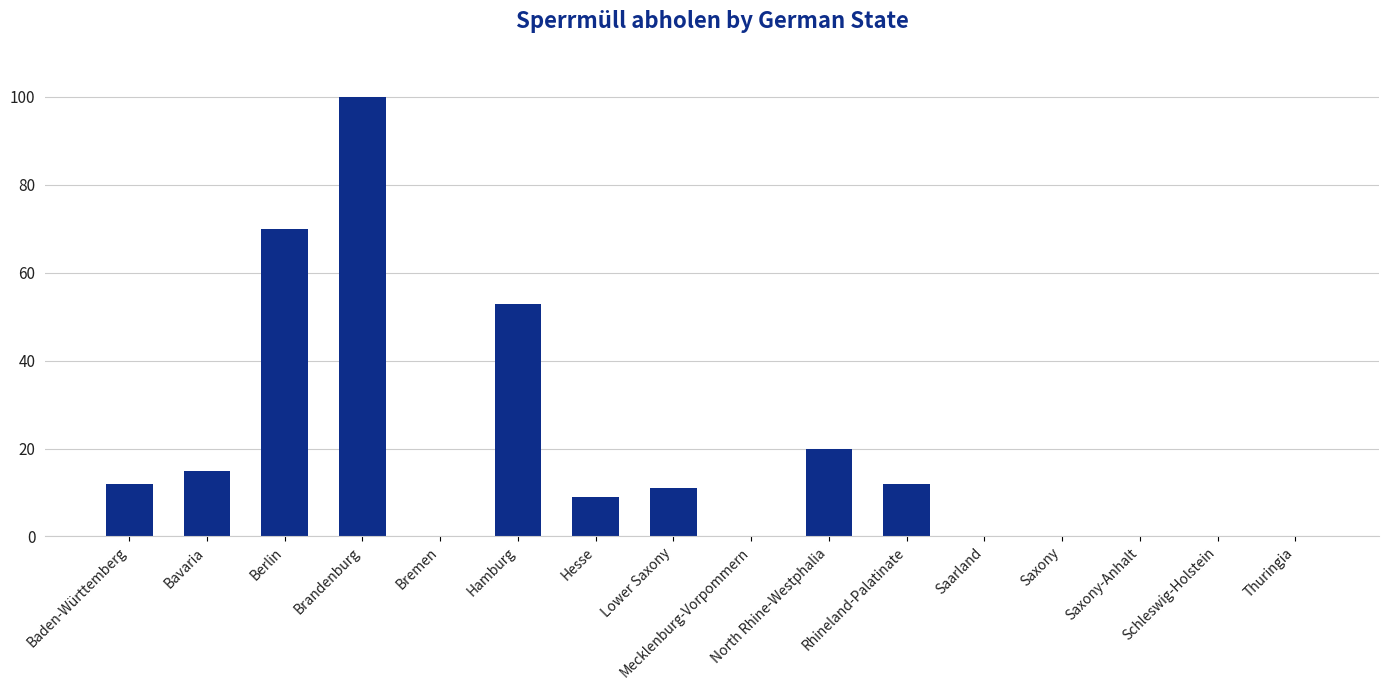

Reading right to left, list all the values displayed in this chart.

0	0	0	0	0	12	20	0	11	9	53	0	100	70	15	12